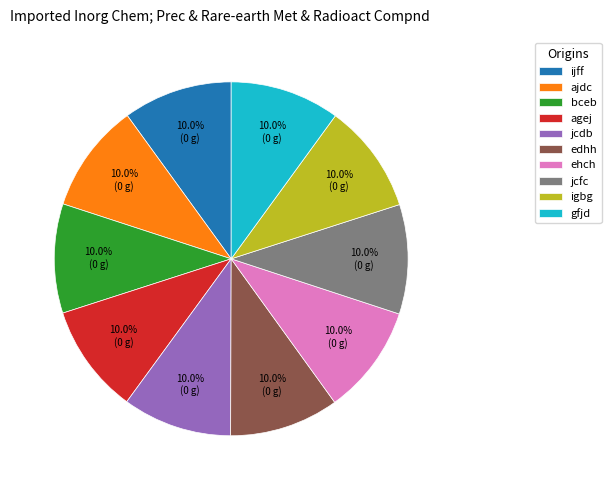

What portion of the pie excludes jcfc?

90.0%